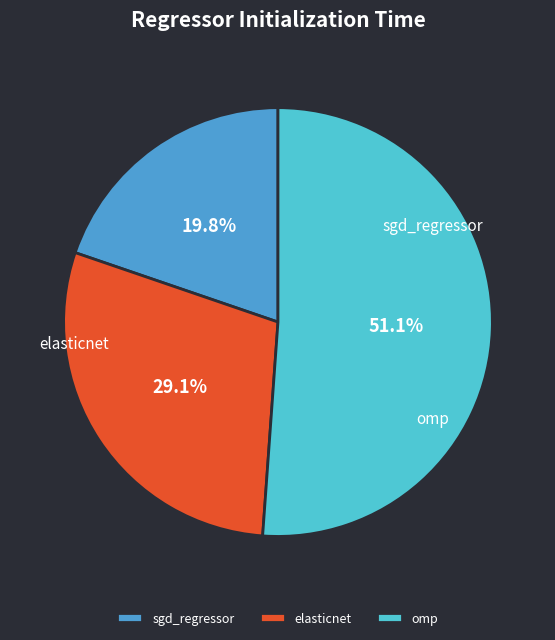

Which slice is the largest?

omp